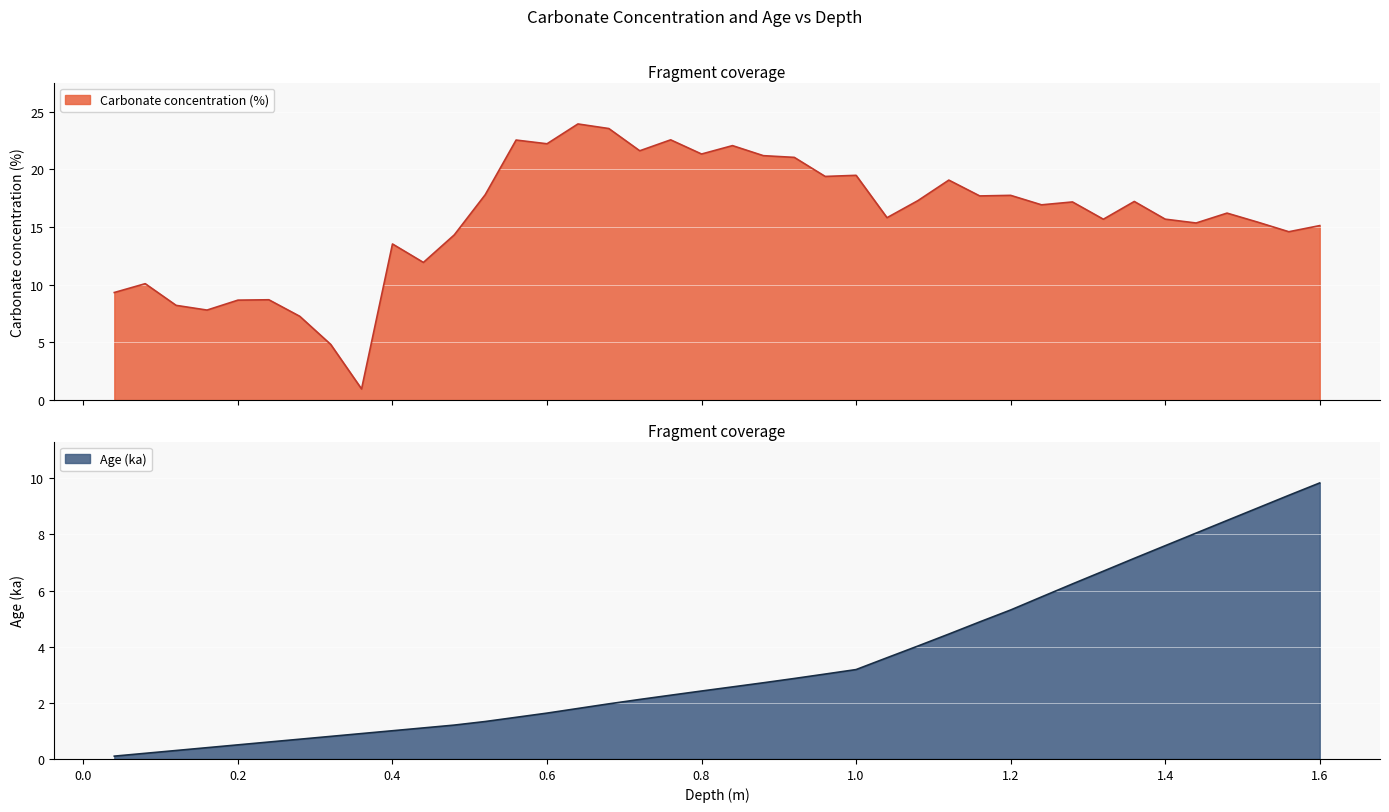

Is it true that carbonate equals 19.5 at 1.0?

True